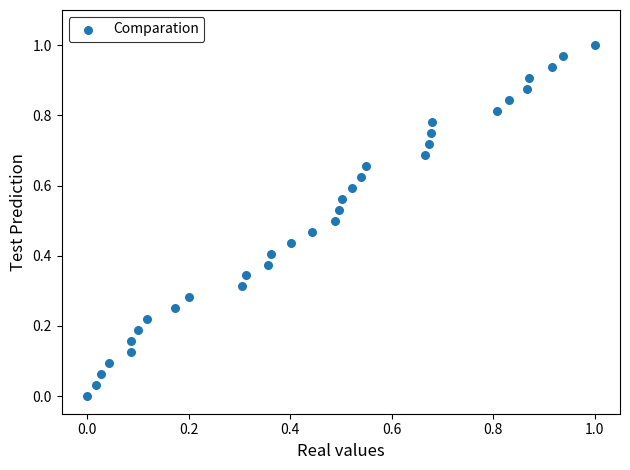

How many points are shown in the scatter plot?

33